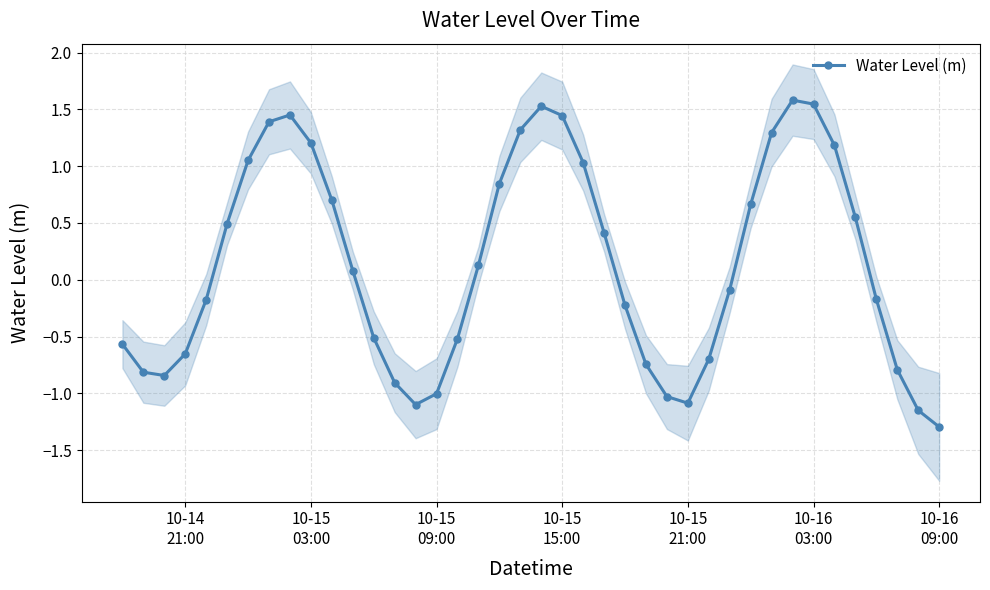

In Water Level (m), how many points are higher than both neighbors (excluding endpoints)?

3